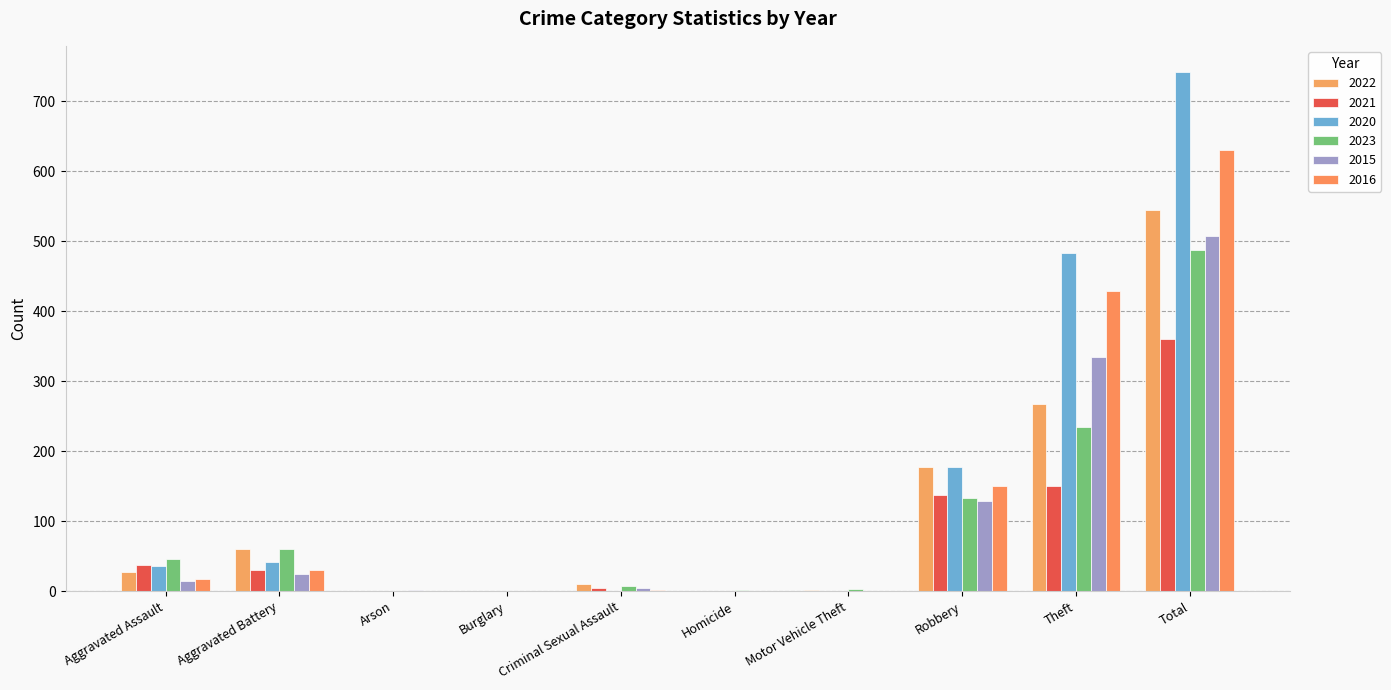

What is the label of the 1st bar from the left?

Aggravated Assault